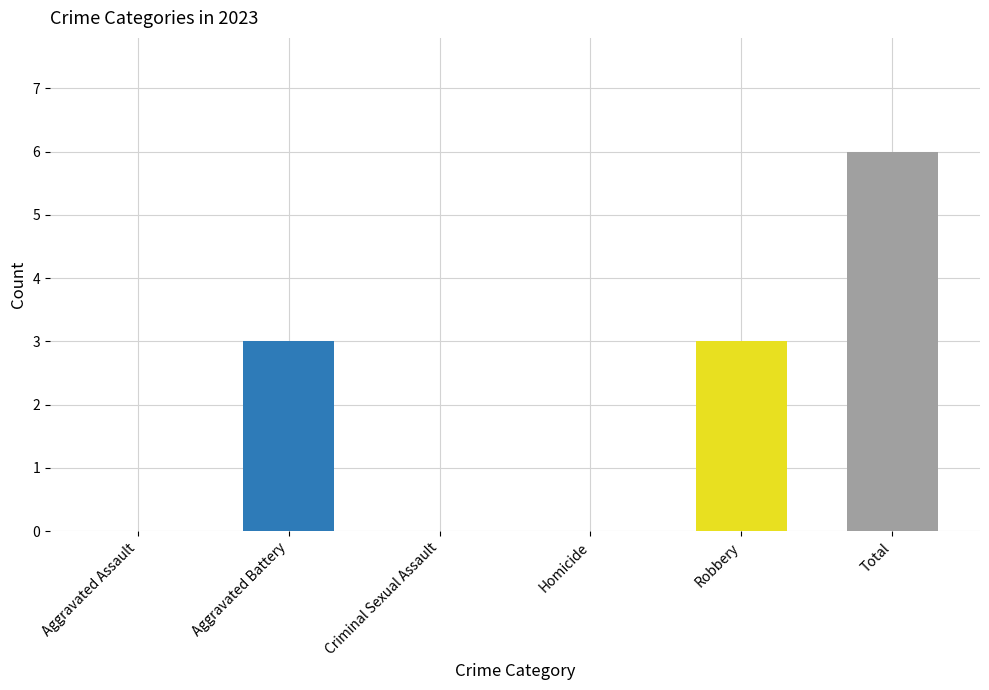

Reading left to right, list all the values displayed in this chart.

Aggravated Assault=0	Aggravated Battery=3	Criminal Sexual Assault=0	Homicide=0	Robbery=3	Total=6